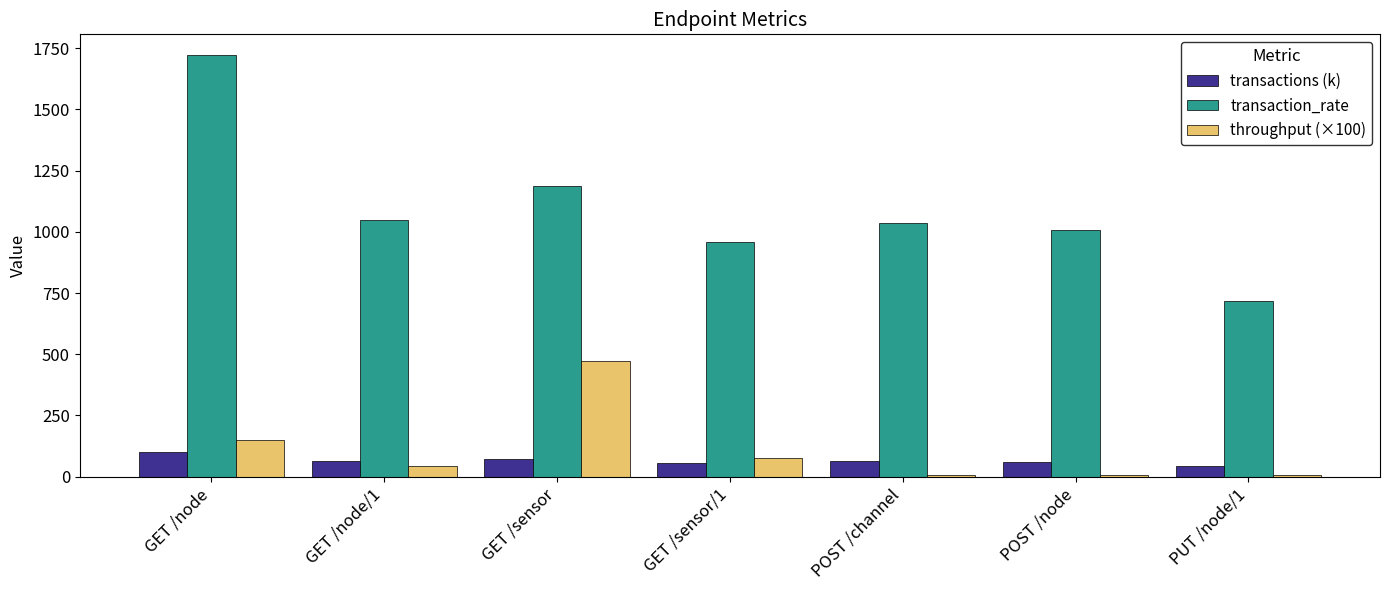

What is the label of the 1st bar from the left?

GET /node